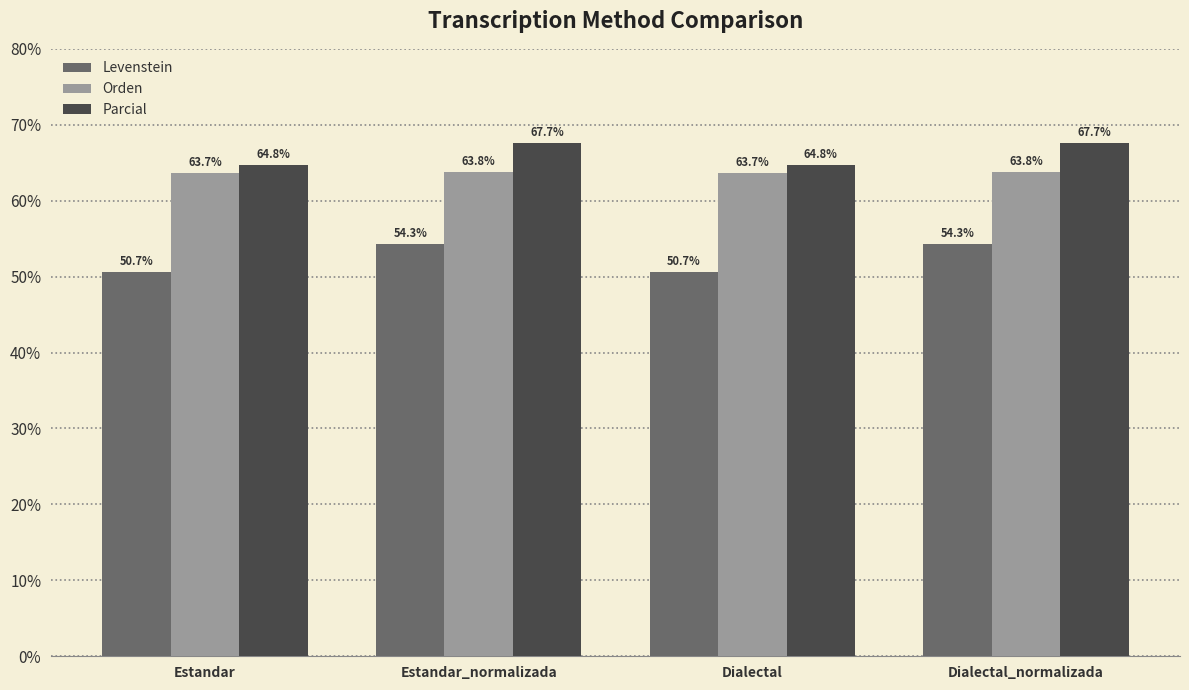

Is the value of Levenstein at Dialectal greater than the value of Orden at Estandar?

No